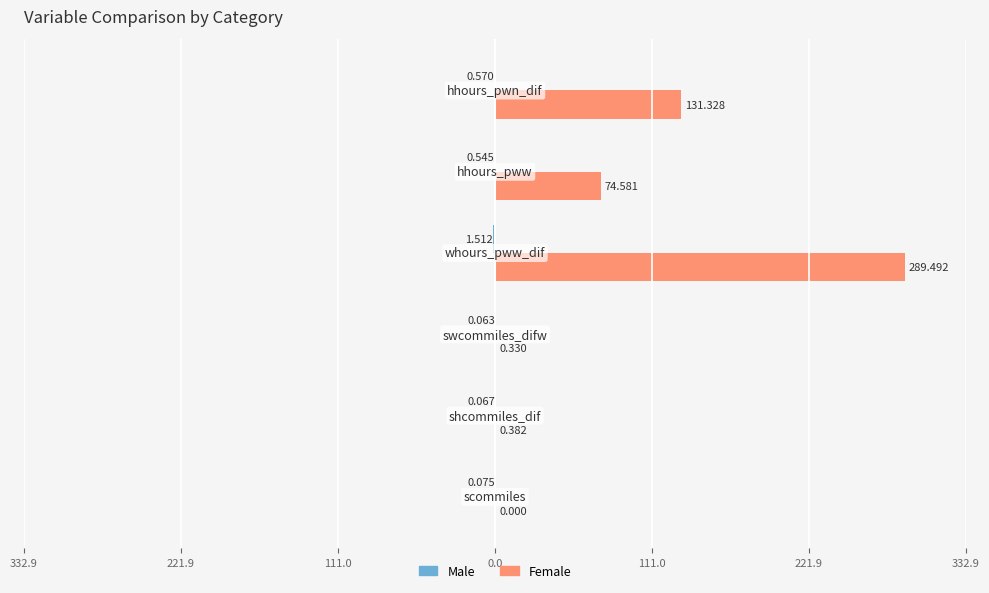

Reading left to right, list all the values displayed in this chart.

Male: 111.0=-0.1	221.9=-0.1	332.9=-0.1	0.0=-1.5	111.0=-0.5	221.9=-0.6
Female: 111.0=0.0	221.9=0.4	332.9=0.3	0.0=289.5	111.0=74.6	221.9=131.3